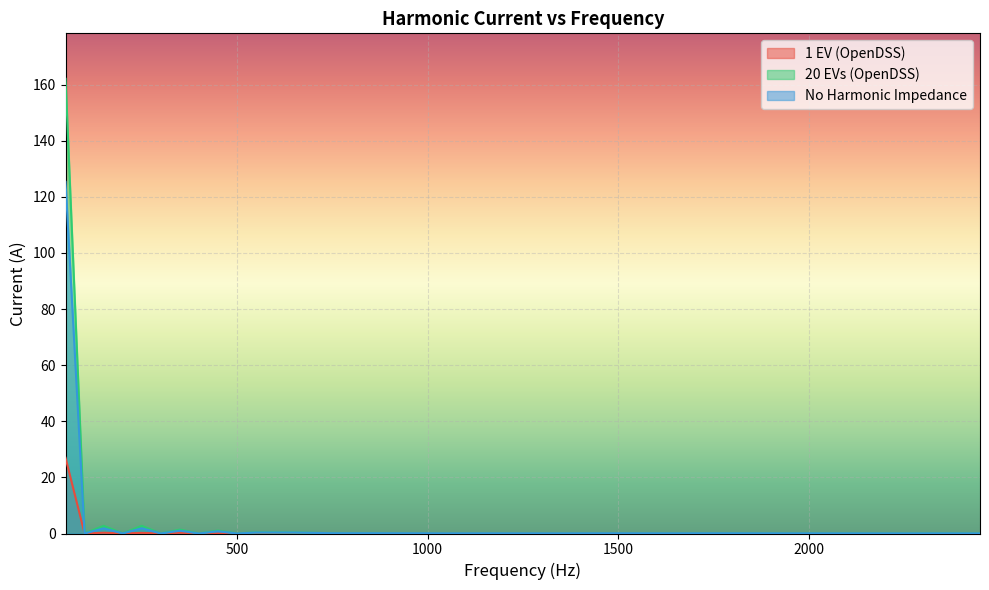

The 20 EVs (OpenDSS) series shows 0.0 at 400. True or false?

False